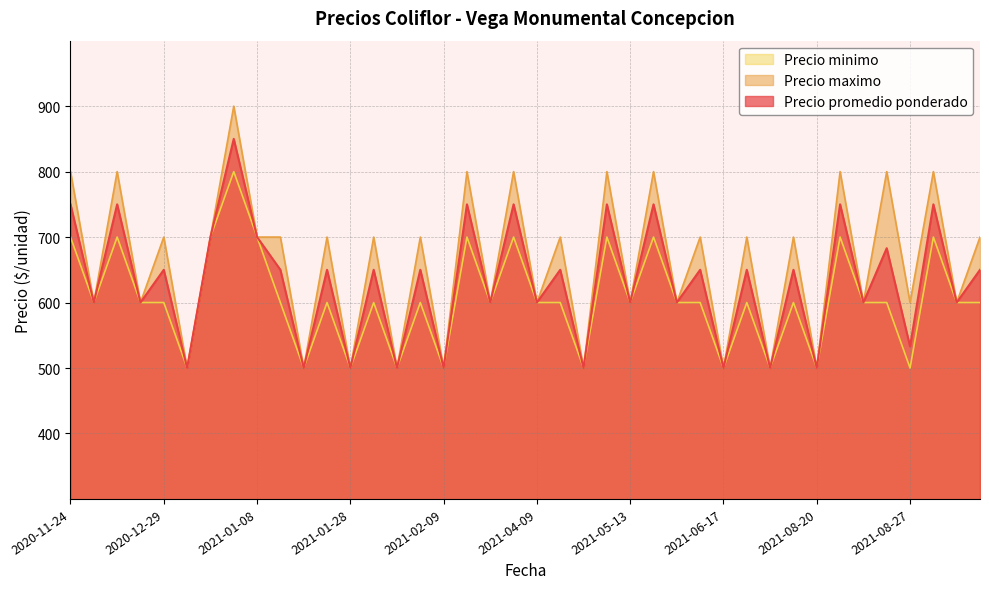

Where is Precio minimo nearest to the value 650?

2020-11-24